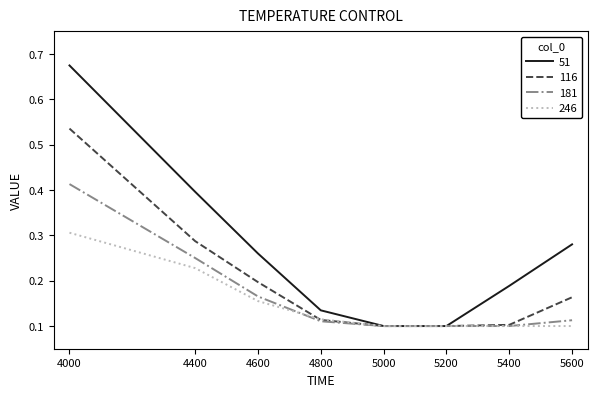

What is the sum of all 51 values?

2.1